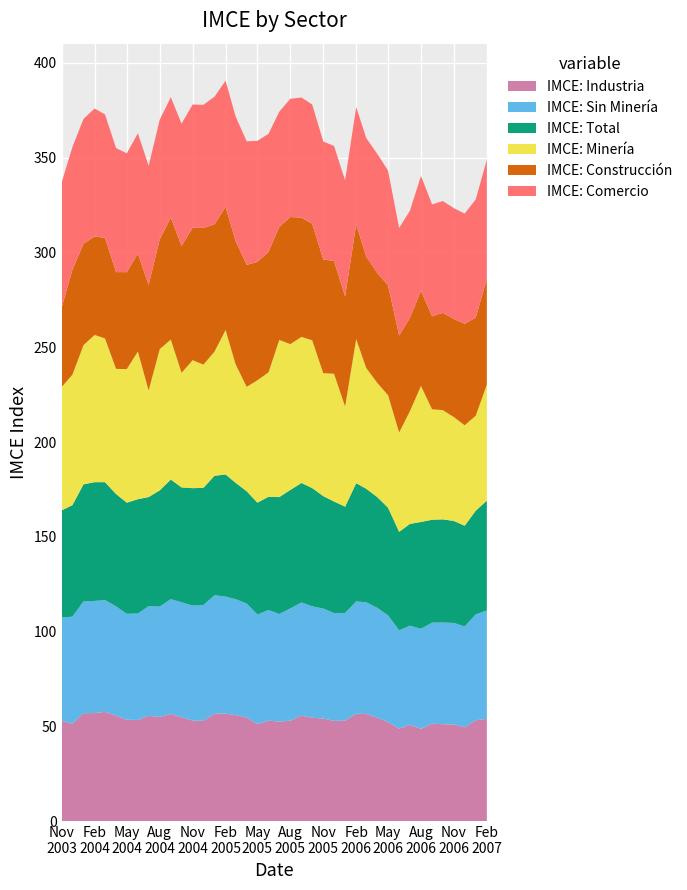

Reading left to right, transcribe all the data shown in this chart.

IMCE: Construcción: 01-11-2003=41.9	01-12-2003=55.3	01-01-2004=53.5	01-02-2004=51.9	01-03-2004=53.0	01-04-2004=51.0	01-05-2004=51.1	01-06-2004=51.6	01-07-2004=55.6	01-08-2004=57.9	01-09-2004=64.3	01-10-2004=66.9	01-11-2004=69.9	01-12-2004=72.1	01-01-2005=67.1	01-02-2005=64.9	01-03-2005=65.0	01-04-2005=64.3	01-05-2005=62.4	01-06-2005=63.5	01-07-2005=59.6	01-08-2005=67.0	01-09-2005=62.8	01-10-2005=61.5	01-11-2005=60.0	01-12-2005=59.4	01-01-2006=58.0	01-02-2006=60.6	01-03-2006=58.7	01-04-2006=57.9	01-05-2006=58.0	01-06-2006=51.1	01-07-2006=49.1	01-08-2006=50.2	01-09-2006=49.0	01-10-2006=51.3	01-11-2006=51.8	01-12-2006=53.5	01-01-2007=51.7	01-02-2007=55.9
IMCE: Minería: 01-11-2003=65.1	01-12-2003=68.8	01-01-2004=73.4	01-02-2004=77.6	01-03-2004=75.8	01-04-2004=66.0	01-05-2004=70.5	01-06-2004=77.9	01-07-2004=56.2	01-08-2004=74.5	01-09-2004=73.8	01-10-2004=60.4	01-11-2004=67.5	01-12-2004=65.0	01-01-2005=65.5	01-02-2005=76.2	01-03-2005=62.5	01-04-2005=55.0	01-05-2005=64.5	01-06-2005=65.6	01-07-2005=82.9	01-08-2005=76.9	01-09-2005=77.0	01-10-2005=78.0	01-11-2005=64.8	01-12-2005=67.4	01-01-2006=52.9	01-02-2006=76.0	01-03-2006=63.7	01-04-2006=60.2	01-05-2006=59.3	01-06-2006=52.4	01-07-2006=59.5	01-08-2006=71.7	01-09-2006=58.3	01-10-2006=57.6	01-11-2006=54.8	01-12-2006=53.0	01-01-2007=50.1	01-02-2007=61.2
IMCE: Total: 01-11-2003=56.5	01-12-2003=58.8	01-01-2004=61.7	01-02-2004=62.6	01-03-2004=62.1	01-04-2004=59.2	01-05-2004=58.6	01-06-2004=60.3	01-07-2004=57.5	01-08-2004=61.3	01-09-2004=63.0	01-10-2004=60.6	01-11-2004=61.9	01-12-2004=61.8	01-01-2005=63.0	01-02-2005=64.4	01-03-2005=61.4	01-04-2005=59.2	01-05-2005=59.0	01-06-2005=59.7	01-07-2005=61.7	01-08-2005=62.5	01-09-2005=63.0	01-10-2005=62.4	01-11-2005=59.3	01-12-2005=58.8	01-01-2006=56.0	01-02-2006=62.4	01-03-2006=59.8	01-04-2006=58.4	01-05-2006=56.8	01-06-2006=51.9	01-07-2006=53.6	01-08-2006=56.4	01-09-2006=54.2	01-10-2006=54.4	01-11-2006=53.8	01-12-2006=53.1	01-01-2007=54.7	01-02-2007=57.9
IMCE: Sin Minería: 01-11-2003=54.5	01-12-2003=56.5	01-01-2004=59.0	01-02-2004=59.1	01-03-2004=59.0	01-04-2004=57.7	01-05-2004=55.9	01-06-2004=56.2	01-07-2004=57.9	01-08-2004=58.2	01-09-2004=60.5	01-10-2004=60.6	01-11-2004=60.6	01-12-2004=61.1	01-01-2005=62.4	01-02-2005=61.7	01-03-2005=61.1	01-04-2005=60.2	01-05-2005=57.7	01-06-2005=58.3	01-07-2005=56.7	01-08-2005=59.2	01-09-2005=59.7	01-10-2005=58.8	01-11-2005=58.0	01-12-2005=56.9	01-01-2006=56.8	01-02-2006=59.2	01-03-2006=58.9	01-04-2006=58.0	01-05-2006=56.2	01-06-2006=51.8	01-07-2006=52.3	01-08-2006=52.8	01-09-2006=53.3	01-10-2006=53.6	01-11-2006=53.5	01-12-2006=53.1	01-01-2007=55.8	01-02-2007=57.2
IMCE: Comercio: 01-11-2003=65.9	01-12-2003=64.7	01-01-2004=65.8	01-02-2004=67.5	01-03-2004=65.1	01-04-2004=65.4	01-05-2004=62.7	01-06-2004=63.5	01-07-2004=62.8	01-08-2004=63.1	01-09-2004=63.5	01-10-2004=64.5	01-11-2004=64.9	01-12-2004=64.9	01-01-2005=67.3	01-02-2005=66.5	01-03-2005=65.7	01-04-2005=65.2	01-05-2005=63.9	01-06-2005=62.2	01-07-2005=60.8	01-08-2005=62.3	01-09-2005=63.4	01-10-2005=62.9	01-11-2005=62.2	01-12-2005=60.7	01-01-2006=61.2	01-02-2006=61.9	01-03-2006=62.5	01-04-2006=62.9	01-05-2006=60.5	01-06-2006=56.7	01-07-2006=56.5	01-08-2006=60.6	01-09-2006=59.0	01-10-2006=59.0	01-11-2006=58.4	01-12-2006=58.1	01-01-2007=62.4	01-02-2007=62.7
IMCE: Industria: 01-11-2003=53.0	01-12-2003=51.5	01-01-2004=57.0	01-02-2004=57.1	01-03-2004=57.8	01-04-2004=55.7	01-05-2004=53.6	01-06-2004=53.5	01-07-2004=55.6	01-08-2004=55.1	01-09-2004=56.7	01-10-2004=54.9	01-11-2004=53.2	01-12-2004=53.0	01-01-2005=56.8	01-02-2005=56.8	01-03-2005=56.1	01-04-2005=54.7	01-05-2005=51.3	01-06-2005=53.1	01-07-2005=52.6	01-08-2005=53.1	01-09-2005=55.7	01-10-2005=54.6	01-11-2005=54.2	01-12-2005=53.0	01-01-2006=53.2	01-02-2006=56.8	01-03-2006=56.6	01-04-2006=54.6	01-05-2006=52.4	01-06-2006=48.9	01-07-2006=51.0	01-08-2006=48.8	01-09-2006=51.5	01-10-2006=51.2	01-11-2006=51.1	01-12-2006=49.6	01-01-2007=53.4	01-02-2007=54.0